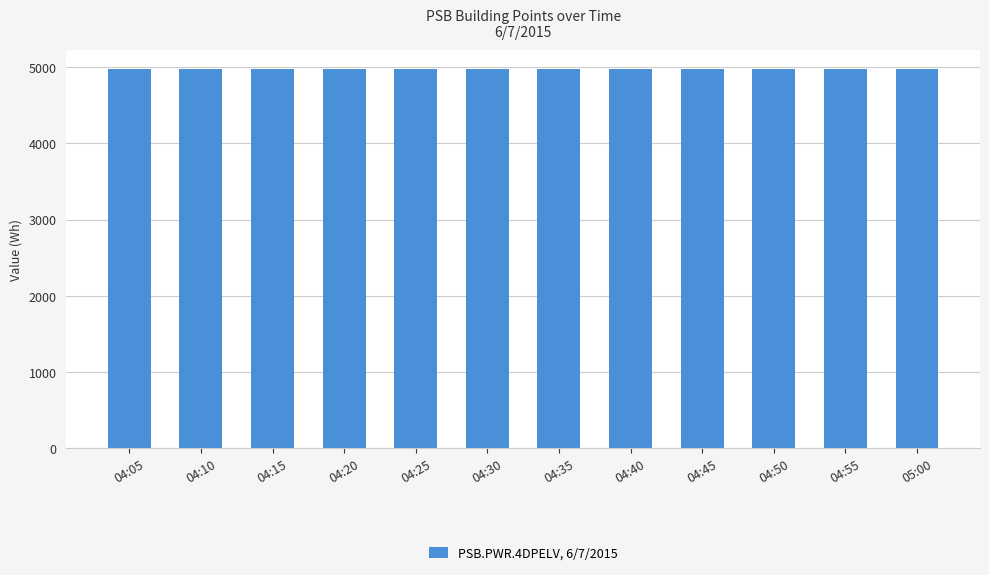

What is the greatest value displayed?

4974